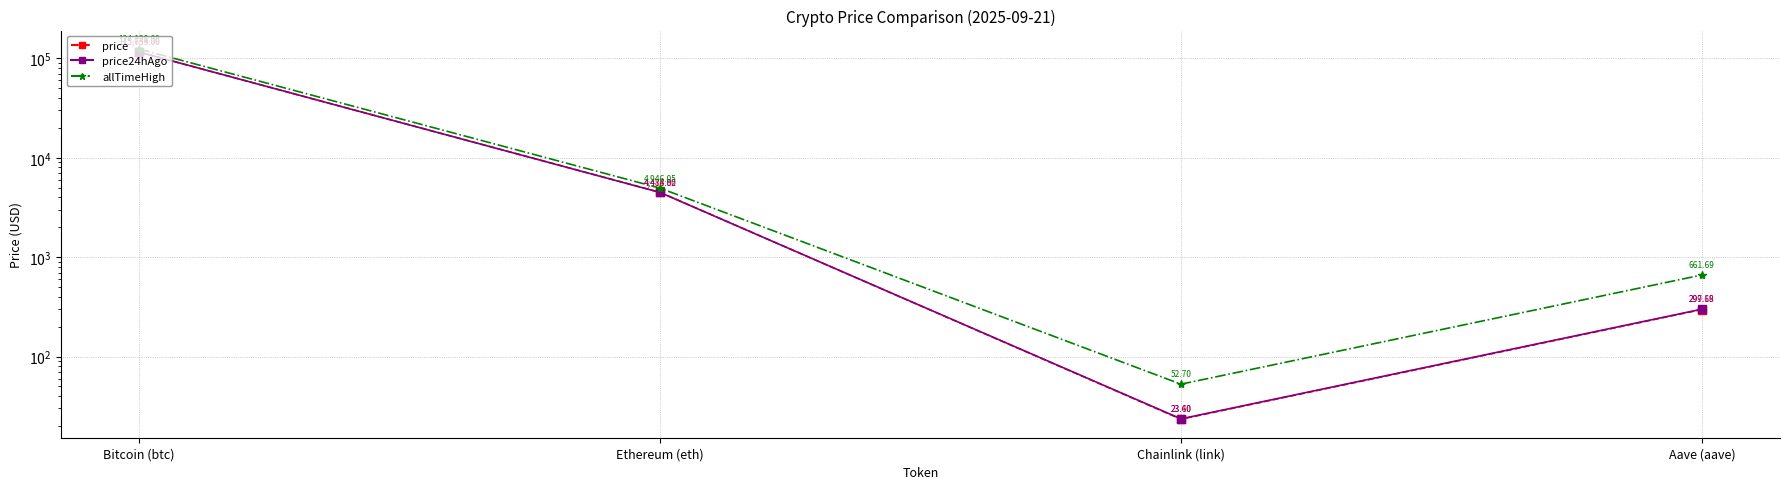

Is the value of price24hAgo at Bitcoin (btc) greater than the value of price at Ethereum (eth)?

Yes